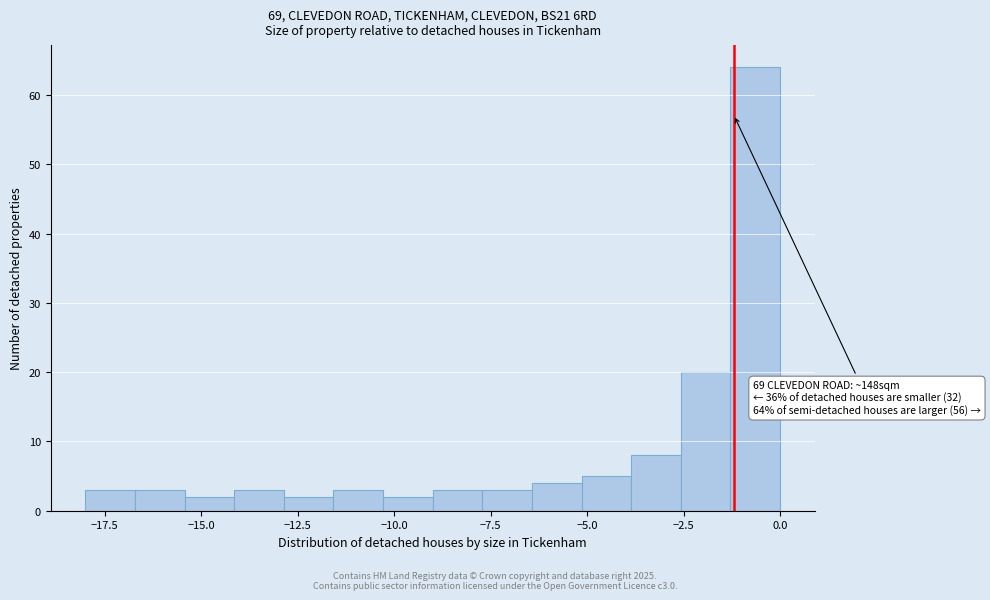

Read against the x-axis, roughly where is the centre of the tallest bar?

-0.5